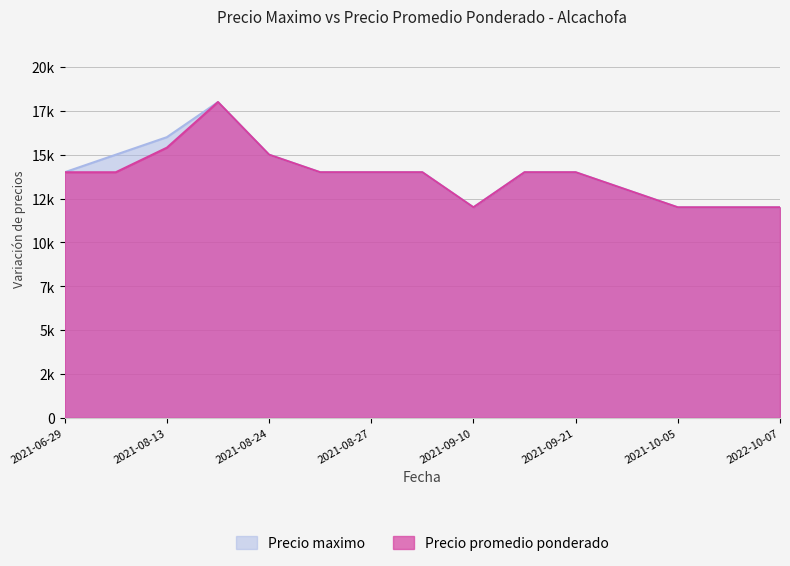

List the series in order of their peak value, lowest first.

Precio maximo, Precio promedio ponderado